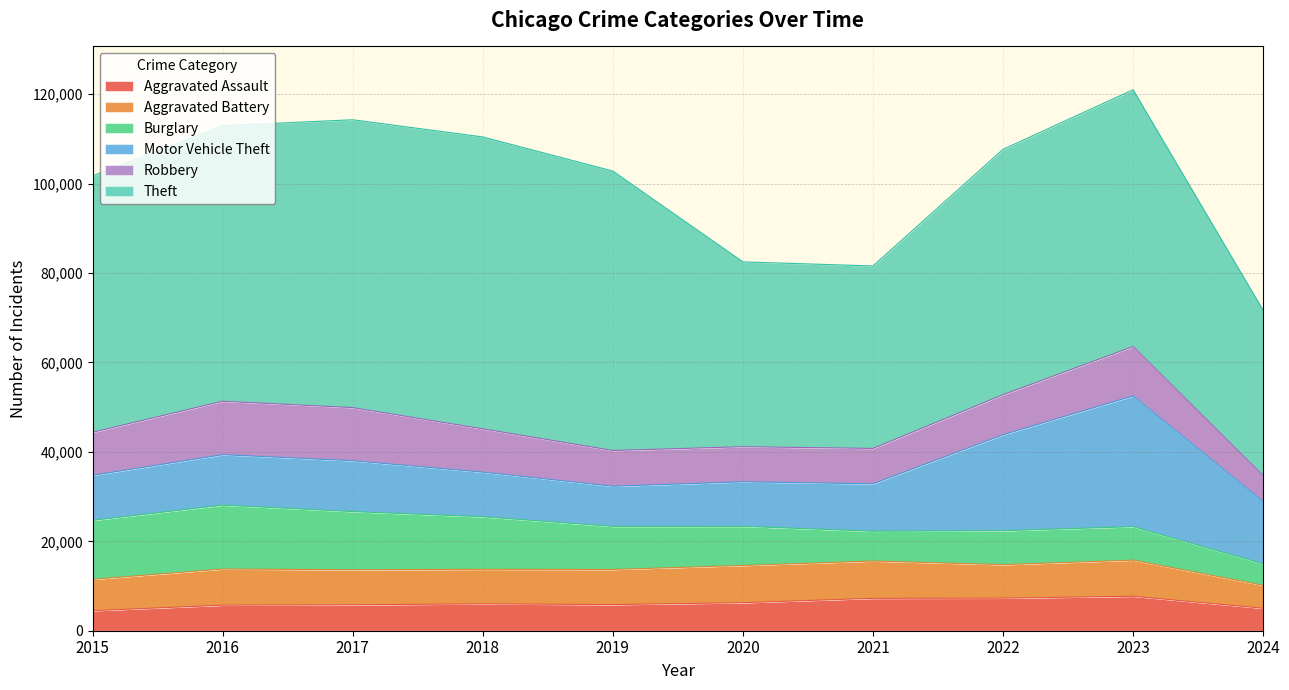

True or false: Theft has more than 0 interior local peaks.

True